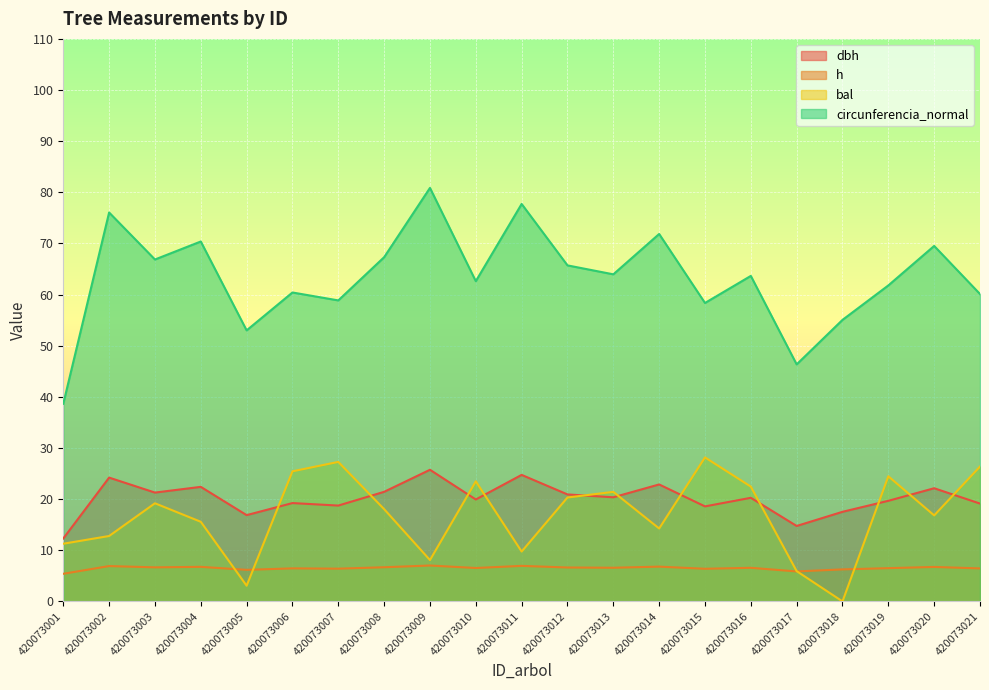

What is the difference between the second highest and minimum values in the dbh series?

12.4